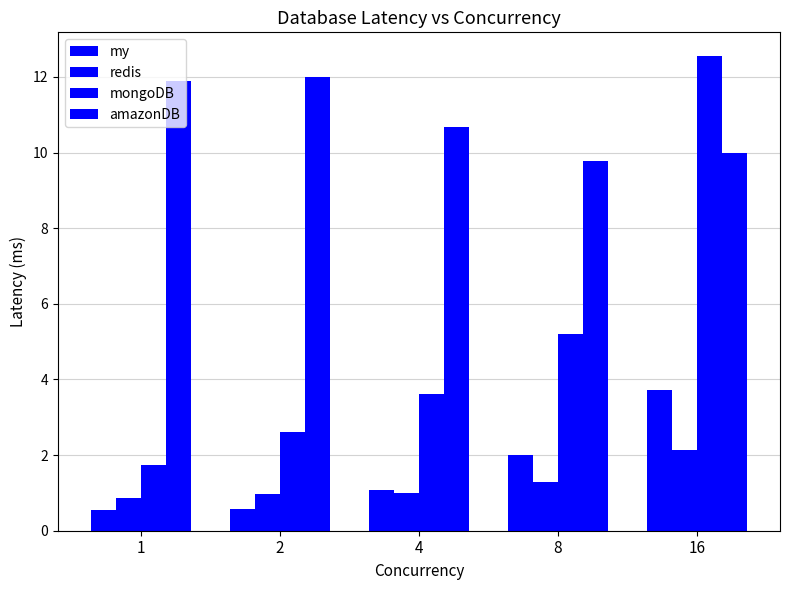

How many series are shown in this chart?

4